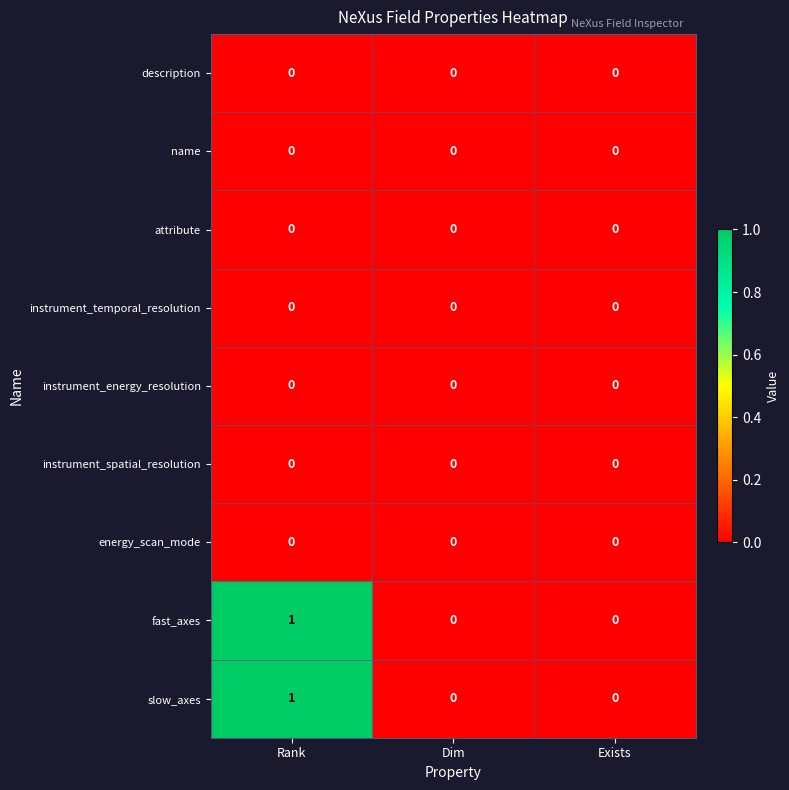

At which category does the chart reach its peak across all series?

Rank